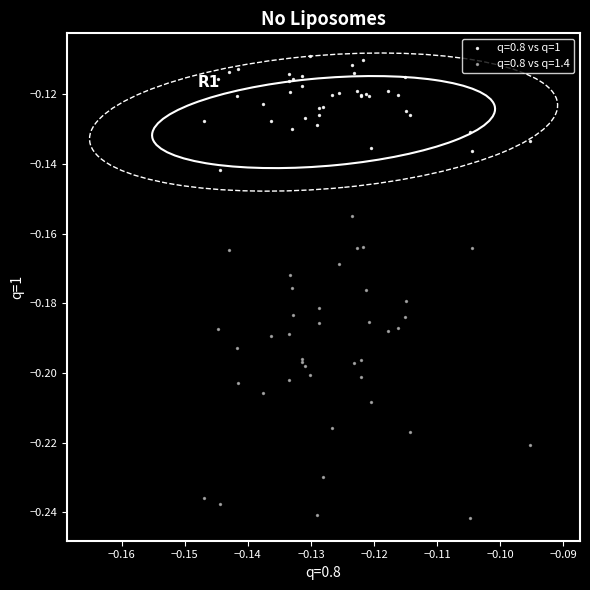

Which series reaches the maximum Y coordinate?

q=0.8 vs q=1